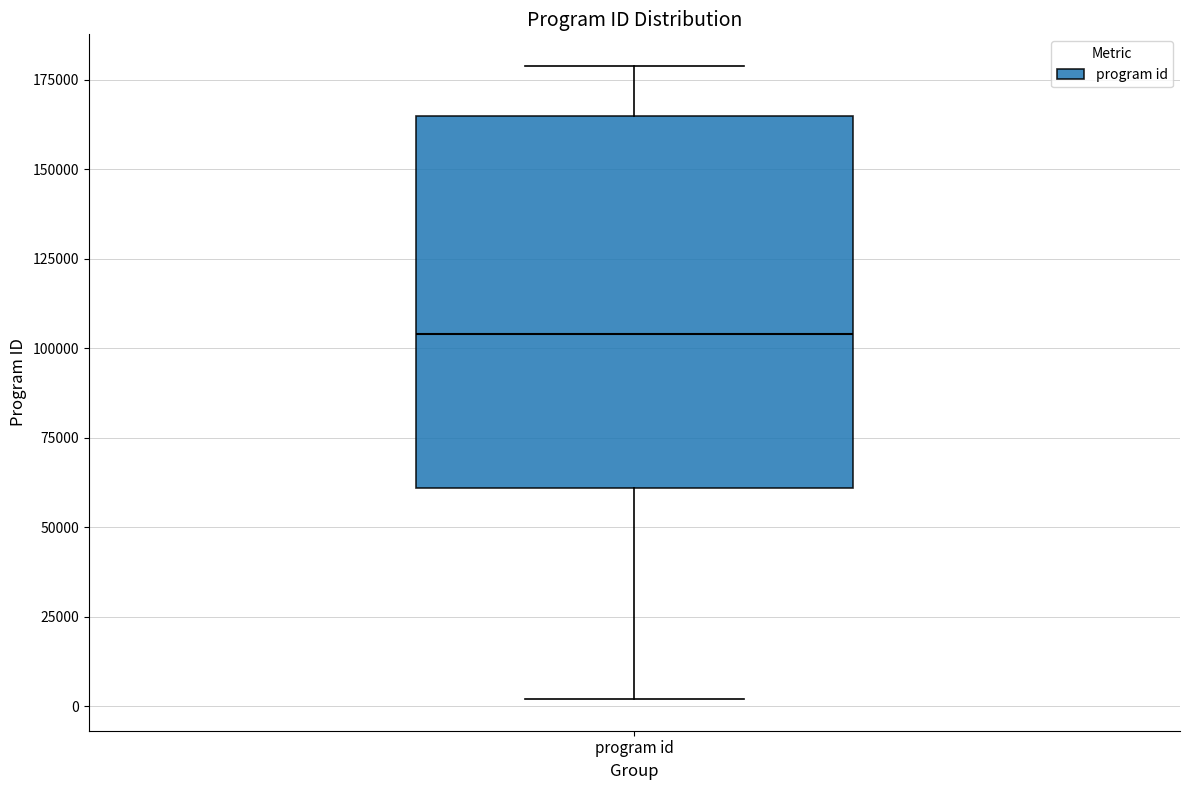

Where does the lower whisker of the box for program id end on the y-axis? The values are not printed on the chart, so give them approximately, as read against the axis.

0